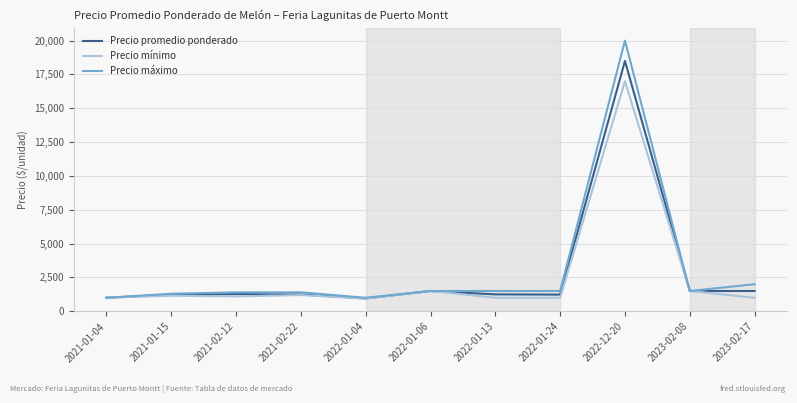

What is the greatest value displayed?

20000